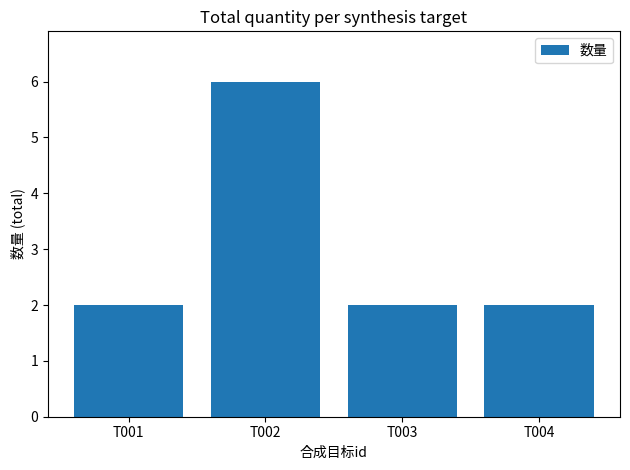

What is the approximate value at T001?

2